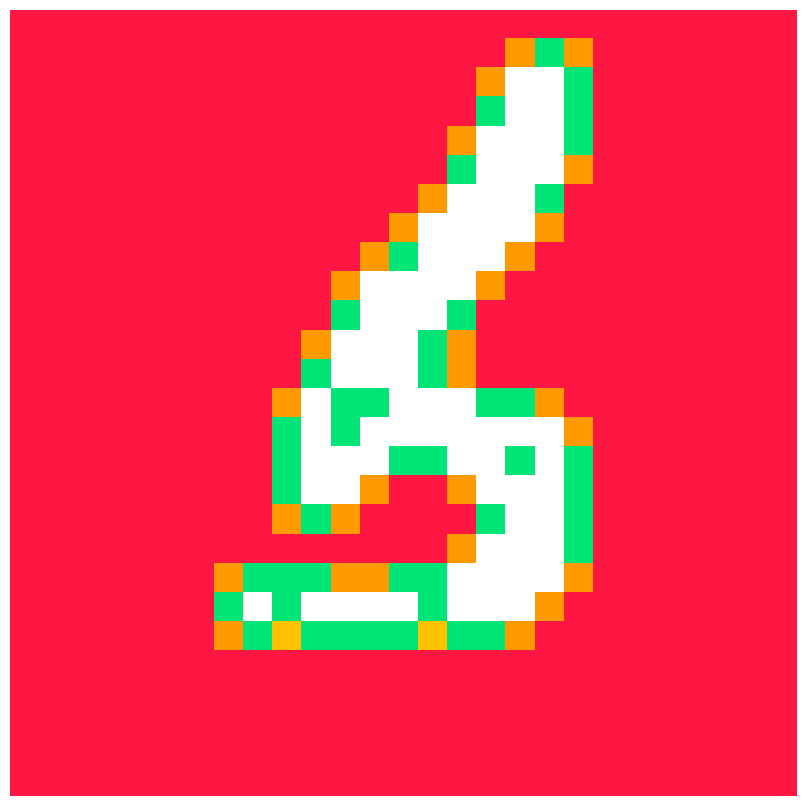

Reading left to right, list all the values displayed in this chart.

row_0: 0.0	0.0	0.0	0.0	0.0	0.0	0.0	0.0	0.0	0.0	0.0	0.0	0.0	0.0	0.0	0.0	0.0	0.0	0.0	0.0	0.0	0.0	0.0	0.0	0.0	0.0	0.0
row_1: 0.0	0.0	0.0	0.0	0.0	0.0	0.0	0.0	0.0	0.0	0.0	0.0	0.0	0.0	0.0	0.0	0.0	0.8	1.5	0.8	0.0	0.0	0.0	0.0	0.0	0.0	0.0
row_2: 0.0	0.0	0.0	0.0	0.0	0.0	0.0	0.0	0.0	0.0	0.0	0.0	0.0	0.0	0.0	0.0	0.8	2.0	2.0	1.5	0.0	0.0	0.0	0.0	0.0	0.0	0.0
row_3: 0.0	0.0	0.0	0.0	0.0	0.0	0.0	0.0	0.0	0.0	0.0	0.0	0.0	0.0	0.0	0.0	1.5	2.0	2.0	1.5	0.0	0.0	0.0	0.0	0.0	0.0	0.0
row_4: 0.0	0.0	0.0	0.0	0.0	0.0	0.0	0.0	0.0	0.0	0.0	0.0	0.0	0.0	0.0	0.8	2.0	2.0	2.0	1.5	0.0	0.0	0.0	0.0	0.0	0.0	0.0
row_5: 0.0	0.0	0.0	0.0	0.0	0.0	0.0	0.0	0.0	0.0	0.0	0.0	0.0	0.0	0.0	1.5	2.0	2.0	2.0	0.8	0.0	0.0	0.0	0.0	0.0	0.0	0.0
row_6: 0.0	0.0	0.0	0.0	0.0	0.0	0.0	0.0	0.0	0.0	0.0	0.0	0.0	0.0	0.8	2.0	2.0	2.0	1.5	0.0	0.0	0.0	0.0	0.0	0.0	0.0	0.0
row_7: 0.0	0.0	0.0	0.0	0.0	0.0	0.0	0.0	0.0	0.0	0.0	0.0	0.0	0.8	2.0	2.0	2.0	2.0	0.8	0.0	0.0	0.0	0.0	0.0	0.0	0.0	0.0
row_8: 0.0	0.0	0.0	0.0	0.0	0.0	0.0	0.0	0.0	0.0	0.0	0.0	0.8	1.5	2.0	2.0	2.0	0.8	0.0	0.0	0.0	0.0	0.0	0.0	0.0	0.0	0.0
row_9: 0.0	0.0	0.0	0.0	0.0	0.0	0.0	0.0	0.0	0.0	0.0	0.8	2.0	2.0	2.0	2.0	0.8	0.0	0.0	0.0	0.0	0.0	0.0	0.0	0.0	0.0	0.0
row_10: 0.0	0.0	0.0	0.0	0.0	0.0	0.0	0.0	0.0	0.0	0.0	1.5	2.0	2.0	2.0	1.5	0.0	0.0	0.0	0.0	0.0	0.0	0.0	0.0	0.0	0.0	0.0
row_11: 0.0	0.0	0.0	0.0	0.0	0.0	0.0	0.0	0.0	0.0	0.8	2.0	2.0	2.0	1.5	0.8	0.0	0.0	0.0	0.0	0.0	0.0	0.0	0.0	0.0	0.0	0.0
row_12: 0.0	0.0	0.0	0.0	0.0	0.0	0.0	0.0	0.0	0.0	1.5	2.0	2.0	2.0	1.5	0.8	0.0	0.0	0.0	0.0	0.0	0.0	0.0	0.0	0.0	0.0	0.0
row_13: 0.0	0.0	0.0	0.0	0.0	0.0	0.0	0.0	0.0	0.8	2.0	1.5	1.5	2.0	2.0	2.0	1.5	1.5	0.8	0.0	0.0	0.0	0.0	0.0	0.0	0.0	0.0
row_14: 0.0	0.0	0.0	0.0	0.0	0.0	0.0	0.0	0.0	1.5	2.0	1.5	2.0	2.0	2.0	2.0	2.0	2.0	2.0	0.8	0.0	0.0	0.0	0.0	0.0	0.0	0.0
row_15: 0.0	0.0	0.0	0.0	0.0	0.0	0.0	0.0	0.0	1.5	2.0	2.0	2.0	1.5	1.5	2.0	2.0	1.5	2.0	1.5	0.0	0.0	0.0	0.0	0.0	0.0	0.0
row_16: 0.0	0.0	0.0	0.0	0.0	0.0	0.0	0.0	0.0	1.5	2.0	2.0	0.8	0.0	0.0	0.8	2.0	2.0	2.0	1.5	0.0	0.0	0.0	0.0	0.0	0.0	0.0
row_17: 0.0	0.0	0.0	0.0	0.0	0.0	0.0	0.0	0.0	0.8	1.5	0.8	0.0	0.0	0.0	0.0	1.5	2.0	2.0	1.5	0.0	0.0	0.0	0.0	0.0	0.0	0.0
row_18: 0.0	0.0	0.0	0.0	0.0	0.0	0.0	0.0	0.0	0.0	0.0	0.0	0.0	0.0	0.0	0.8	2.0	2.0	2.0	1.5	0.0	0.0	0.0	0.0	0.0	0.0	0.0
row_19: 0.0	0.0	0.0	0.0	0.0	0.0	0.0	0.8	1.5	1.5	1.5	0.8	0.8	1.5	1.5	2.0	2.0	2.0	2.0	0.8	0.0	0.0	0.0	0.0	0.0	0.0	0.0
row_20: 0.0	0.0	0.0	0.0	0.0	0.0	0.0	1.5	2.0	1.5	2.0	2.0	2.0	2.0	1.5	2.0	2.0	2.0	0.8	0.0	0.0	0.0	0.0	0.0	0.0	0.0	0.0
row_21: 0.0	0.0	0.0	0.0	0.0	0.0	0.0	0.8	1.5	1.0	1.5	1.5	1.5	1.5	1.0	1.5	1.5	0.8	0.0	0.0	0.0	0.0	0.0	0.0	0.0	0.0	0.0
row_22: 0.0	0.0	0.0	0.0	0.0	0.0	0.0	0.0	0.0	0.0	0.0	0.0	0.0	0.0	0.0	0.0	0.0	0.0	0.0	0.0	0.0	0.0	0.0	0.0	0.0	0.0	0.0
row_23: 0.0	0.0	0.0	0.0	0.0	0.0	0.0	0.0	0.0	0.0	0.0	0.0	0.0	0.0	0.0	0.0	0.0	0.0	0.0	0.0	0.0	0.0	0.0	0.0	0.0	0.0	0.0
row_24: 0.0	0.0	0.0	0.0	0.0	0.0	0.0	0.0	0.0	0.0	0.0	0.0	0.0	0.0	0.0	0.0	0.0	0.0	0.0	0.0	0.0	0.0	0.0	0.0	0.0	0.0	0.0
row_25: 0.0	0.0	0.0	0.0	0.0	0.0	0.0	0.0	0.0	0.0	0.0	0.0	0.0	0.0	0.0	0.0	0.0	0.0	0.0	0.0	0.0	0.0	0.0	0.0	0.0	0.0	0.0
row_26: 0.0	0.0	0.0	0.0	0.0	0.0	0.0	0.0	0.0	0.0	0.0	0.0	0.0	0.0	0.0	0.0	0.0	0.0	0.0	0.0	0.0	0.0	0.0	0.0	0.0	0.0	0.0